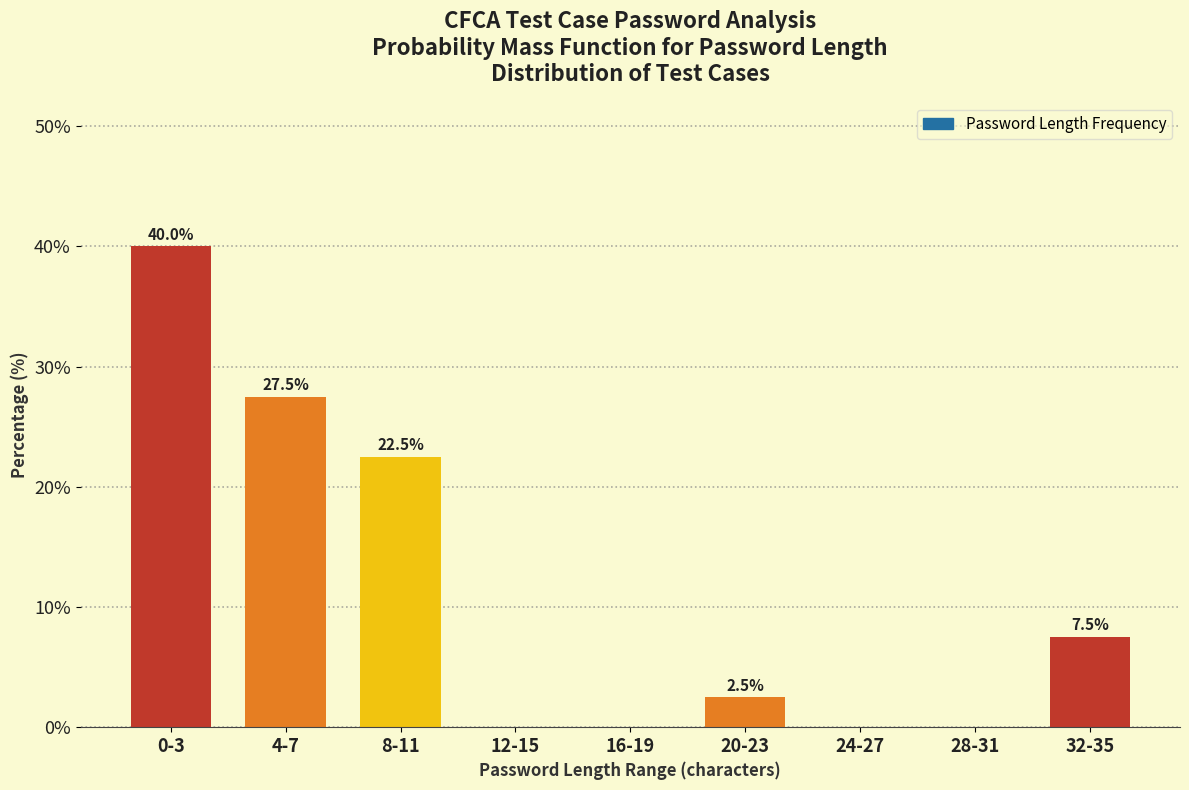

Reading left to right, list all the values displayed in this chart.

0-3=40.0	4-7=27.5	8-11=22.5	12-15=0.0	16-19=0.0	20-23=2.5	24-27=0.0	28-31=0.0	32-35=7.5